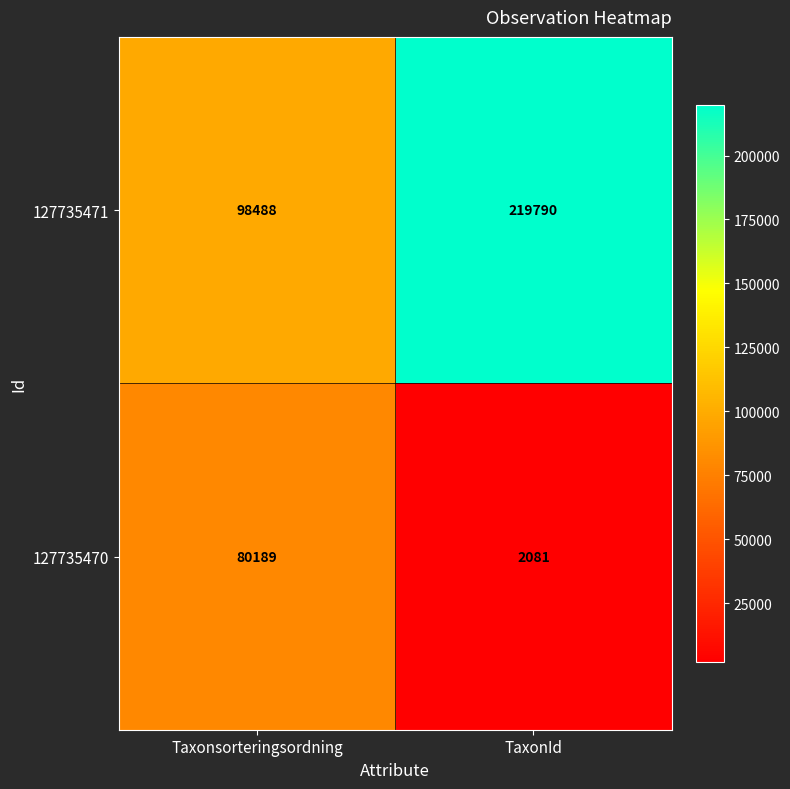

Reading left to right, transcribe all the data shown in this chart.

127735471: Taxonsorteringsordning=98488	TaxonId=219790
127735470: Taxonsorteringsordning=80189	TaxonId=2081